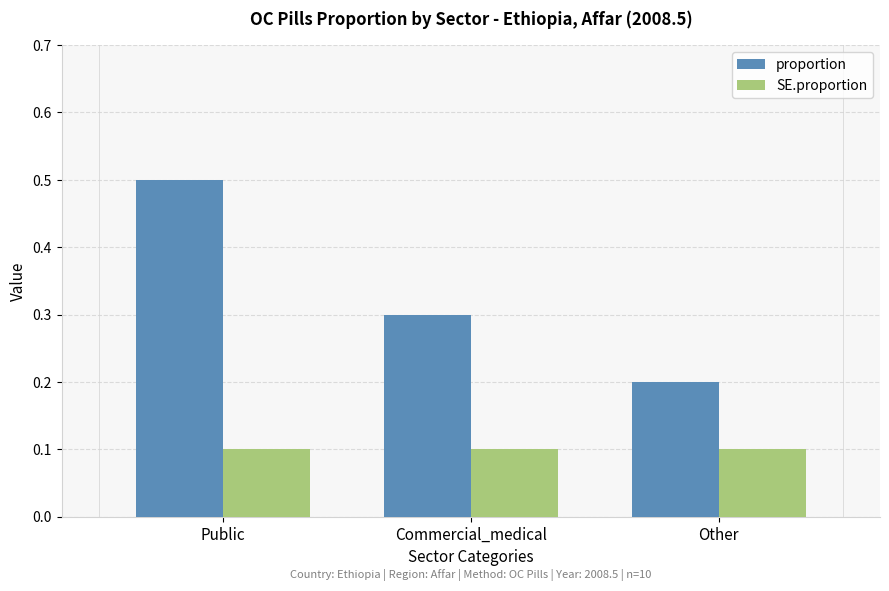

At Commercial_medical, list the series in order from smallest to largest.

SE.proportion, proportion